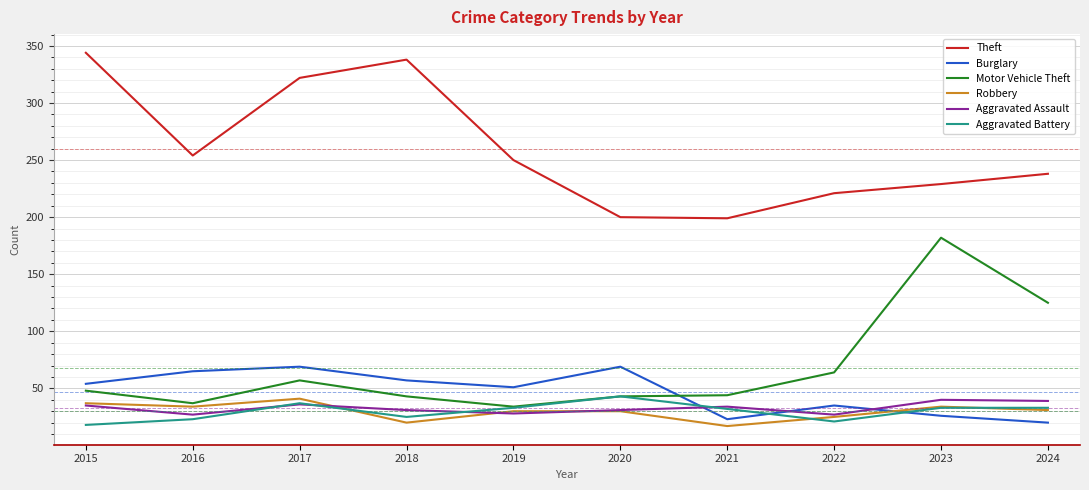

True or false: Aggravated Battery and Theft cross at least once.

False